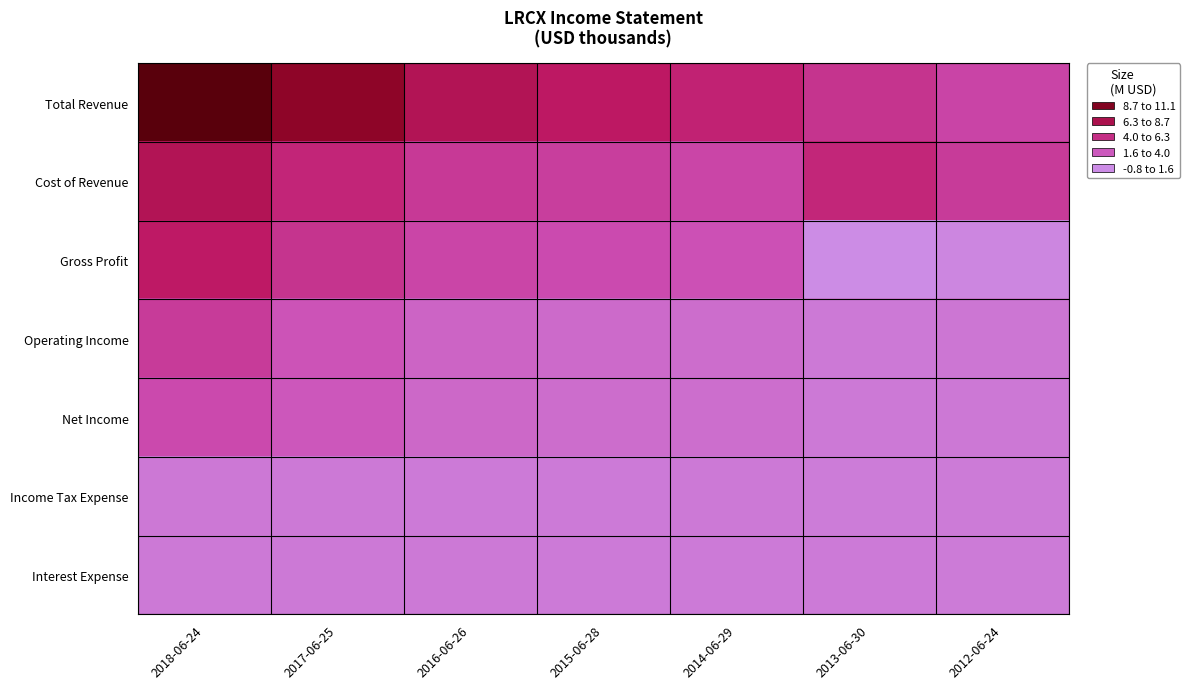

Between 2017-06-25 and 2015-06-28, which is larger?

2017-06-25